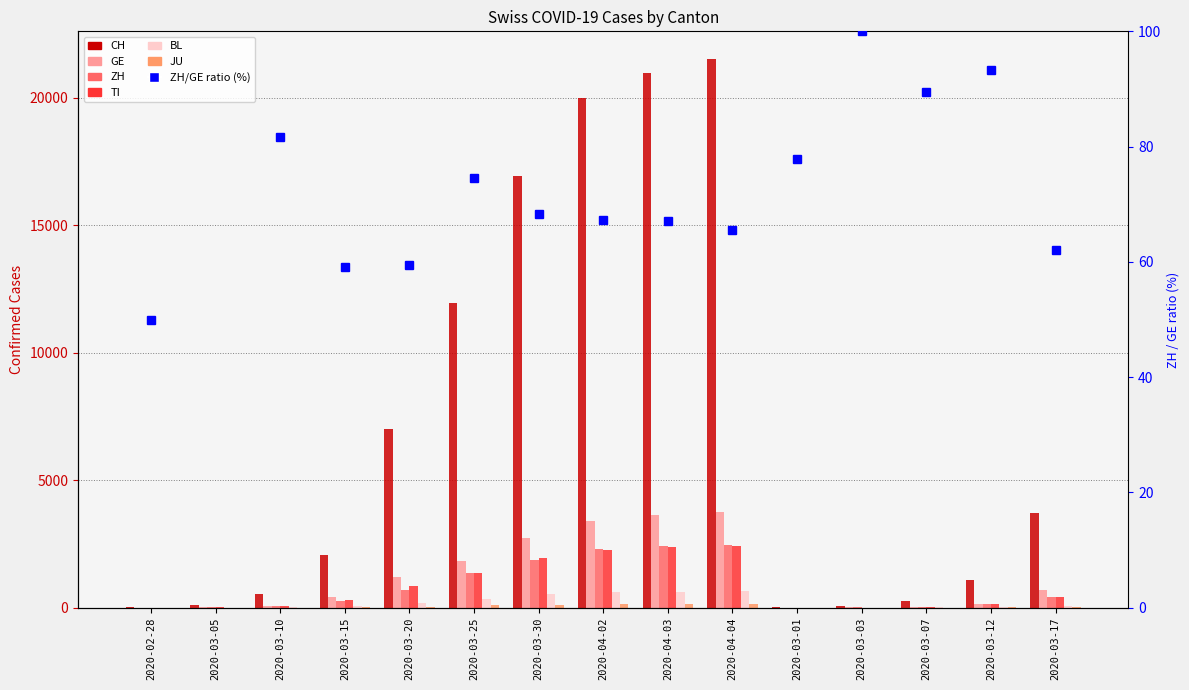

At which category is the sum across all series the highest?

2020-04-04